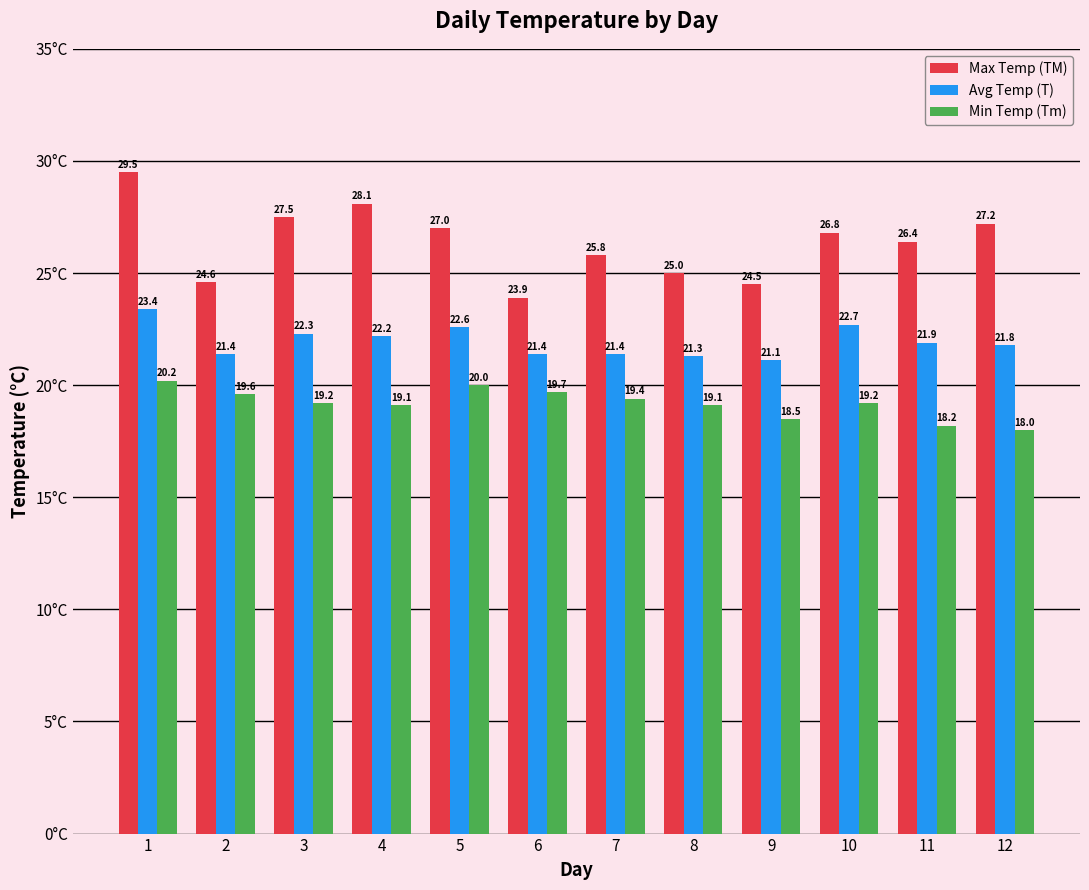

What is the value of the Min Temp (Tm) bar at the 1st from the left?

20.2